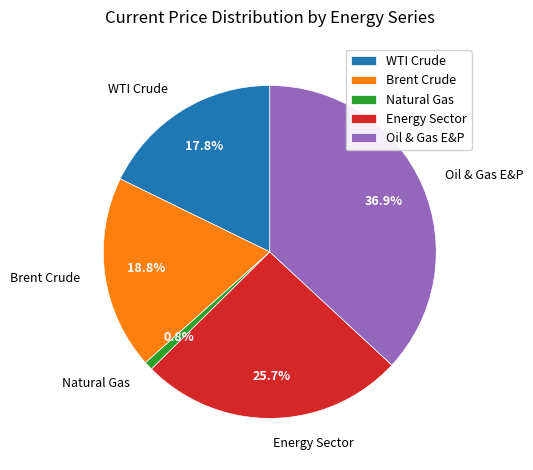

How many slices are in this pie chart?

5